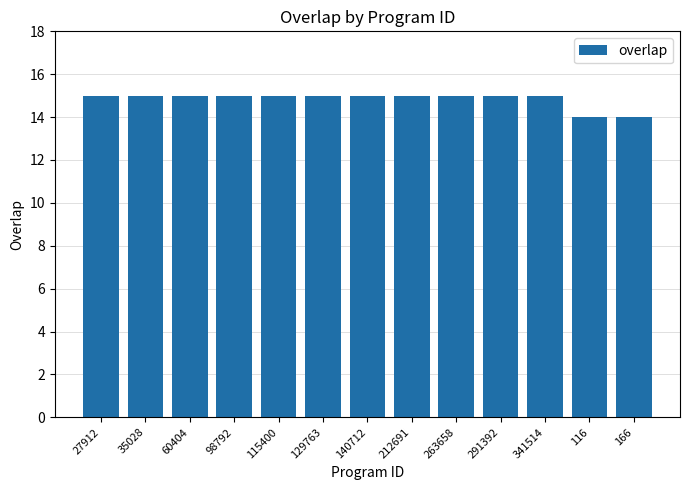

How many series are shown in this chart?

1